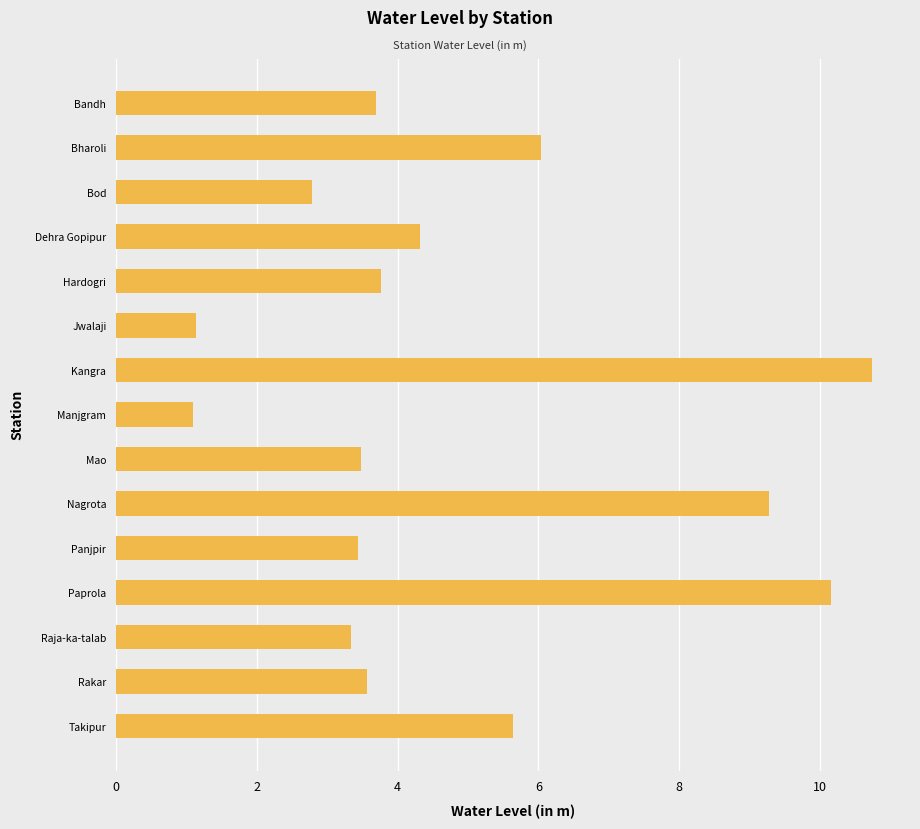

What is the difference between the values at Paprola and Panjpir?

6.7